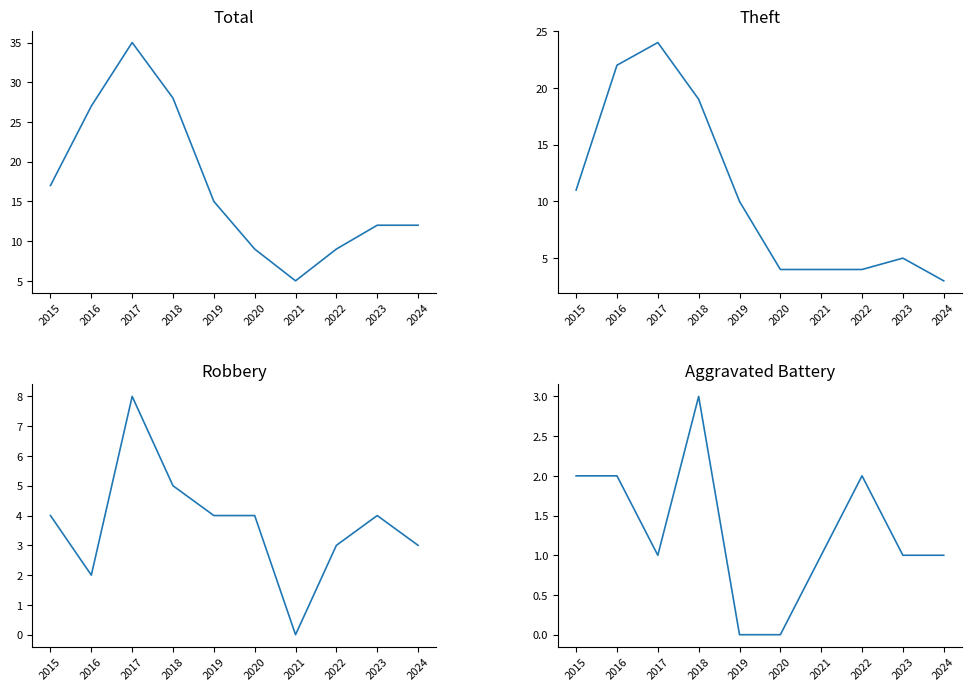

What is the value of the Robbery point at the 8th from the left?

3